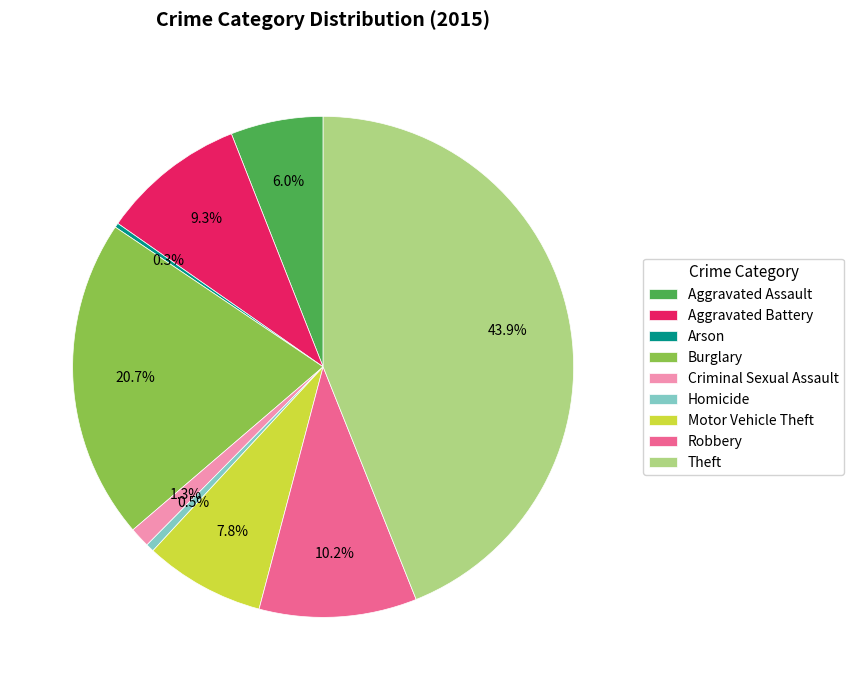

To the nearest percent, what is the average slice percentage?

11%